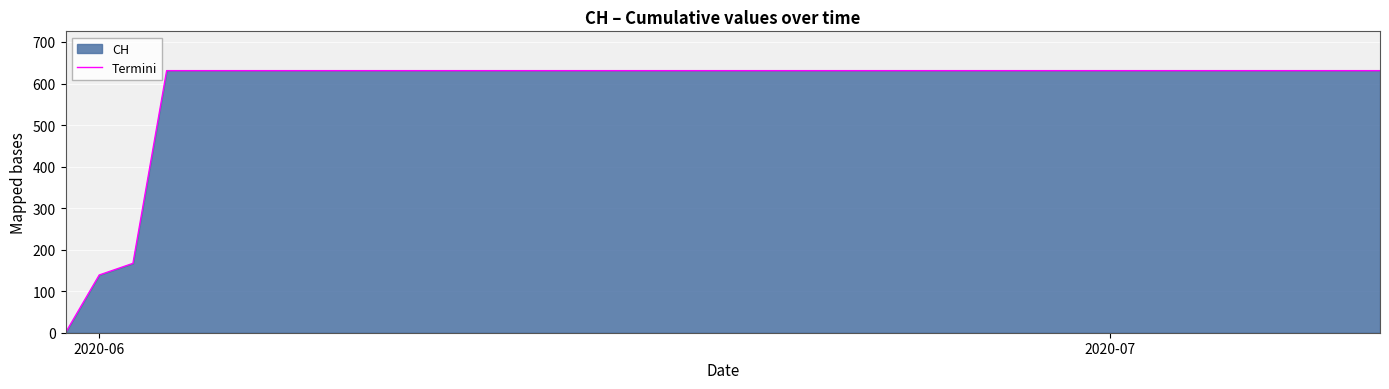

What is the maximum value shown in the chart?

631